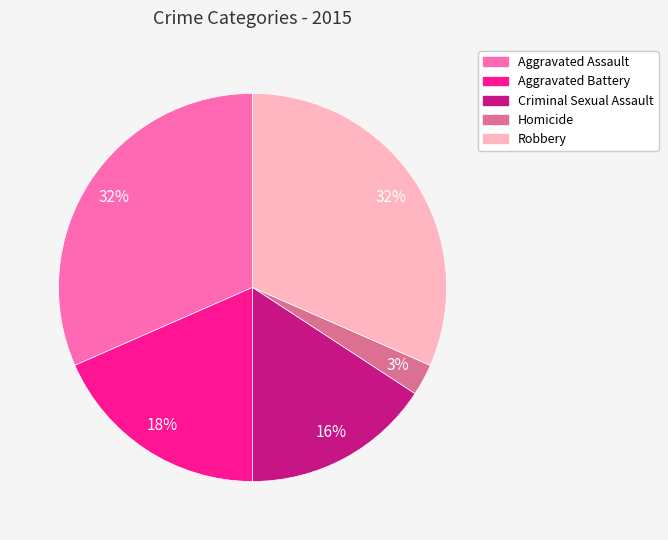

Does Criminal Sexual Assault represent more than half of the total?

No